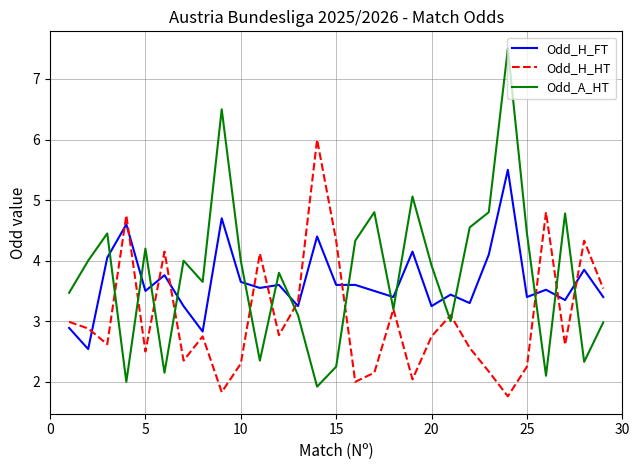

How many times do Odd_A_HT and Odd_H_FT cross each other?

15